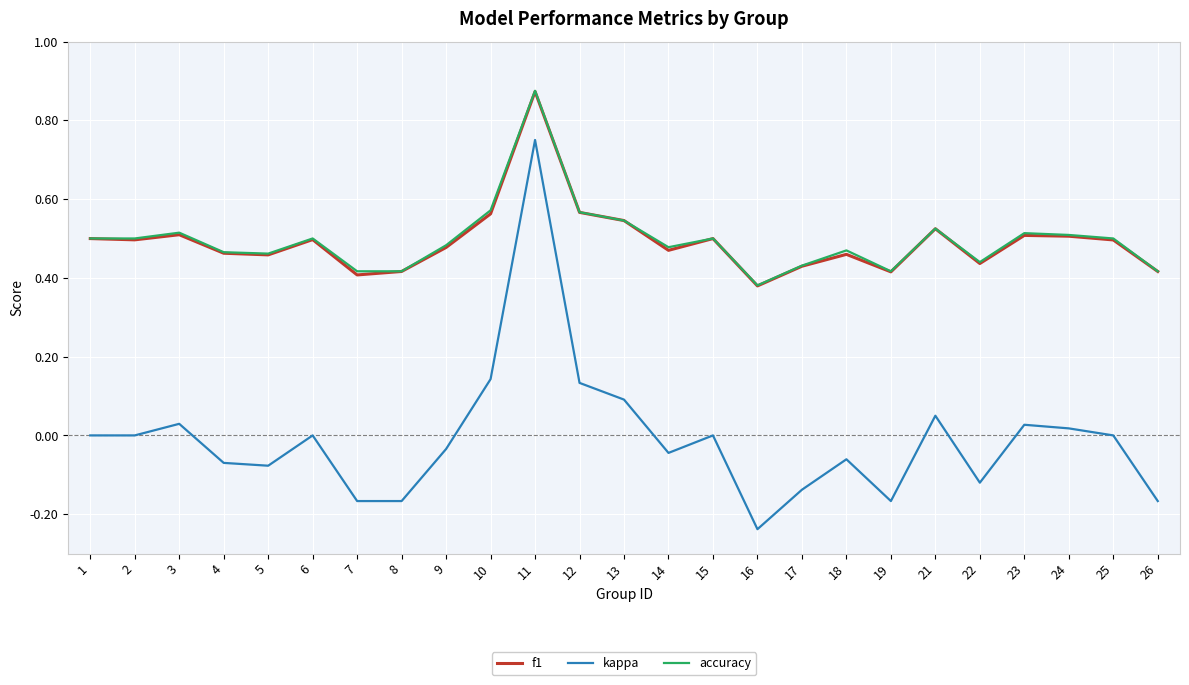

How many lines are shown in the chart?

3